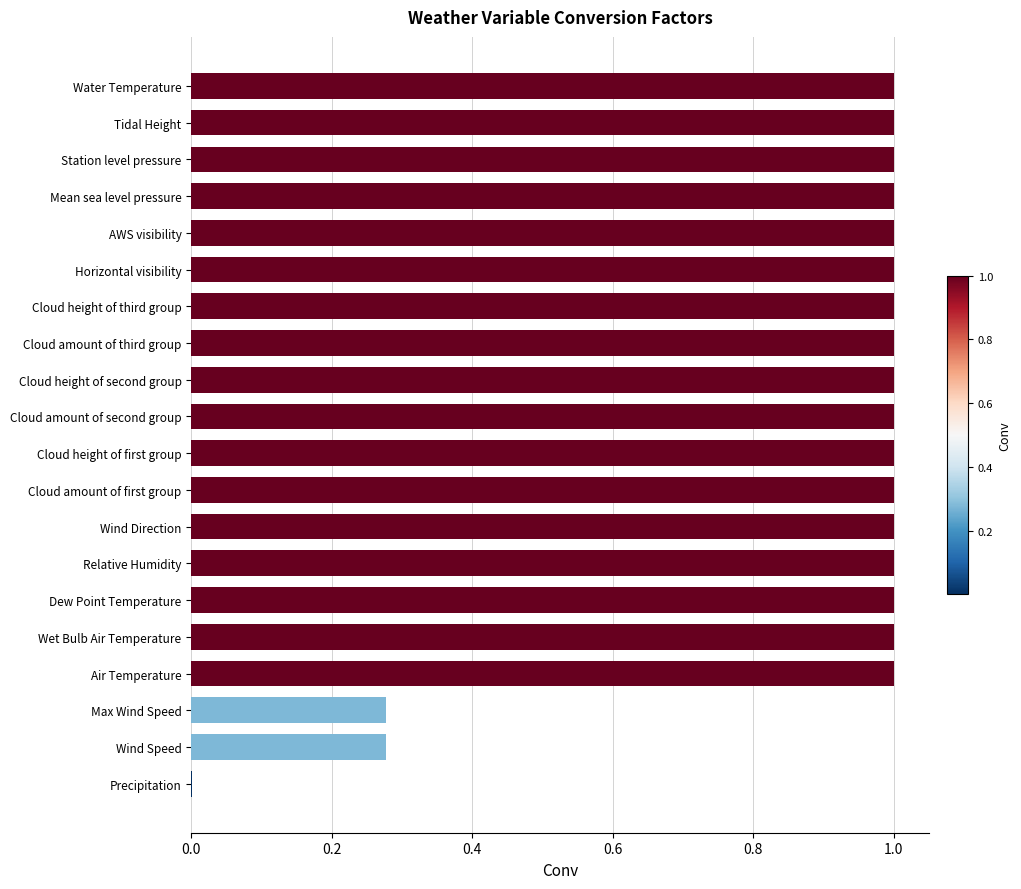

What is the sum of all values?

17.6